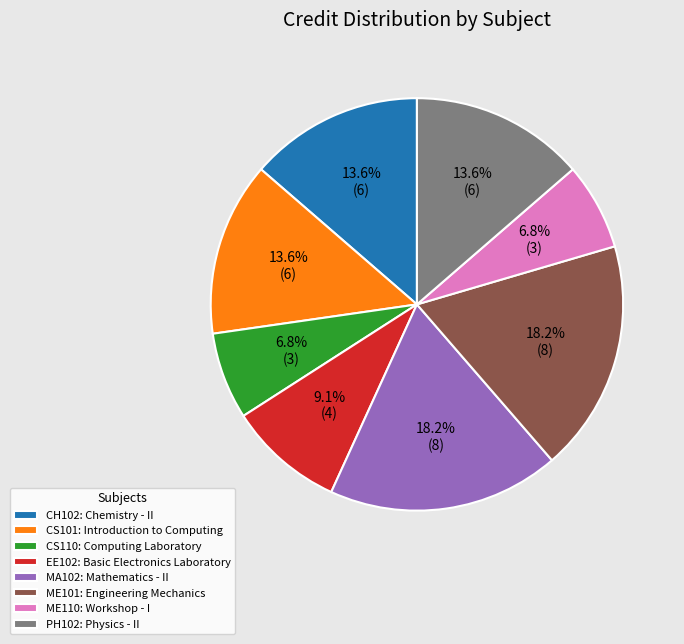

Which has a higher value, EE102 or MA102?

MA102